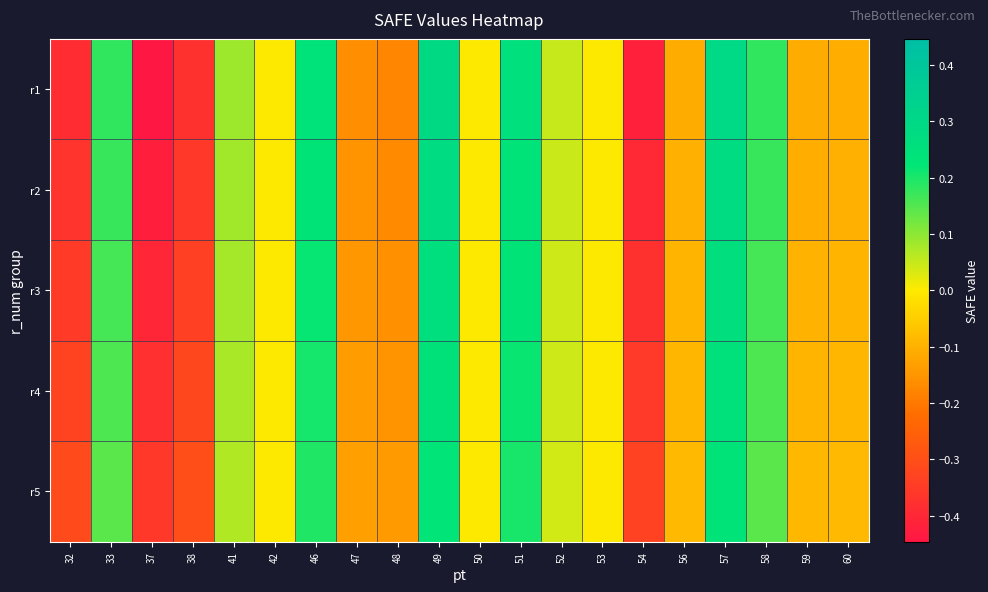

Reading left to right, what are all the values shown in this chart?

r1: 32=-0.4	33=0.2	37=-0.4	38=-0.4	41=0.1	42=0.0	46=0.2	47=-0.2	48=-0.2	49=0.3	50=0.0	51=0.3	52=0.0	53=0.0	54=-0.4	56=-0.1	57=0.3	58=0.2	59=-0.1	60=-0.1
r2: 32=-0.4	33=0.2	37=-0.4	38=-0.4	41=0.1	42=0.0	46=0.2	47=-0.2	48=-0.2	49=0.3	50=0.0	51=0.2	52=0.0	53=0.0	54=-0.4	56=-0.1	57=0.3	58=0.2	59=-0.1	60=-0.1
r3: 32=-0.3	33=0.2	37=-0.4	38=-0.3	41=0.1	42=0.0	46=0.2	47=-0.1	48=-0.2	49=0.3	50=0.0	51=0.2	52=0.0	53=0.0	54=-0.4	56=-0.1	57=0.3	58=0.2	59=-0.1	60=-0.1
r4: 32=-0.3	33=0.2	37=-0.4	38=-0.3	41=0.1	42=0.0	46=0.2	47=-0.1	48=-0.2	49=0.2	50=0.0	51=0.2	52=0.0	53=0.0	54=-0.4	56=-0.1	57=0.2	58=0.2	59=-0.1	60=-0.1
r5: 32=-0.3	33=0.1	37=-0.4	38=-0.3	41=0.1	42=0.0	46=0.2	47=-0.1	48=-0.1	49=0.2	50=0.0	51=0.2	52=0.0	53=0.0	54=-0.3	56=-0.1	57=0.2	58=0.1	59=-0.1	60=-0.1